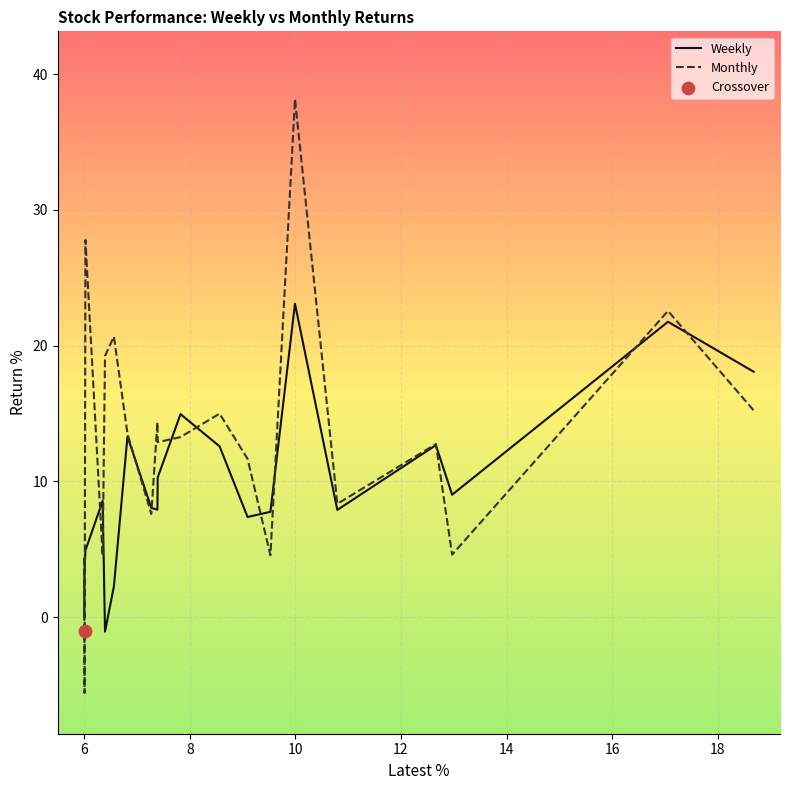

Which series contains the highest Y value?

Monthly